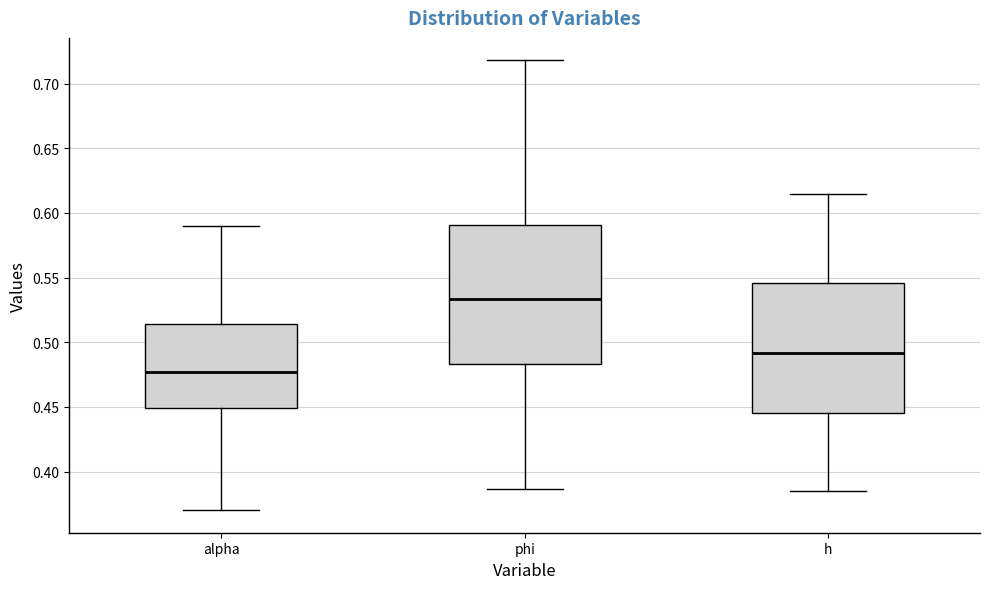

Reading left to right, read every box against the y-axis: the position of its median line, the range the box covers, and the ends of its whiskers. The values are not printed on the chart, so give them approximately, as read against the axis.

alpha: median 0.475, box 0.450 to 0.515, whiskers 0.370 to 0.590
phi: median 0.535, box 0.485 to 0.590, whiskers 0.385 to 0.720
h: median 0.490, box 0.445 to 0.545, whiskers 0.385 to 0.615